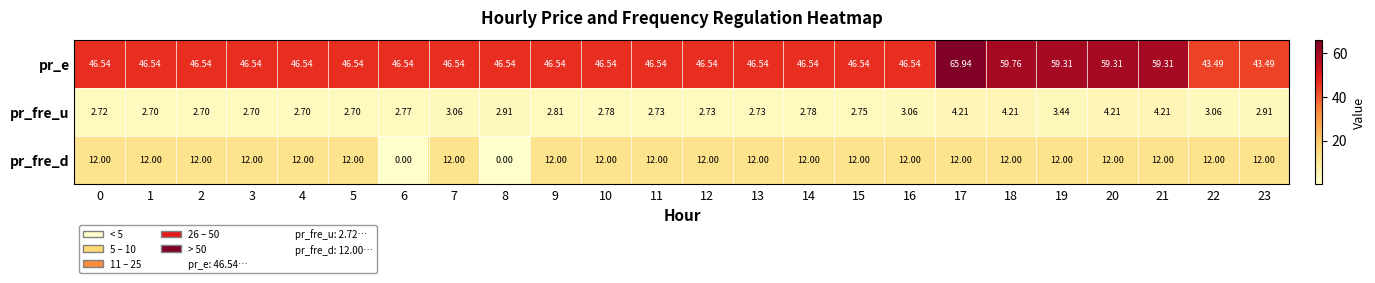

Is the value of pr_fre_u at 1 greater than the value of pr_fre_d at 20?

No